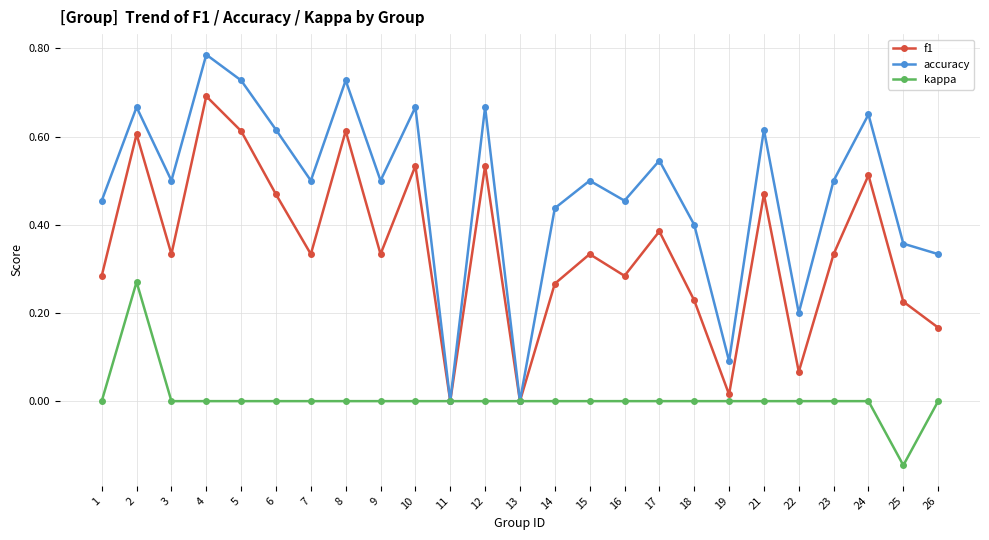

List the series in order of their peak value, lowest first.

kappa, f1, accuracy